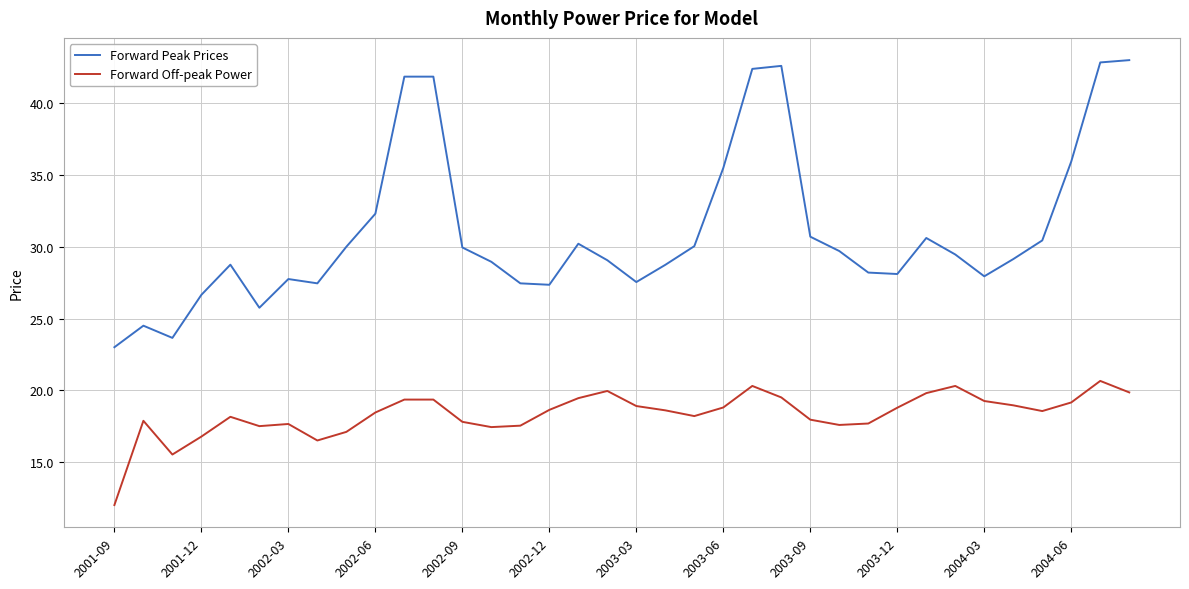

Which series has the largest range (max minus min)?

Forward Peak Prices